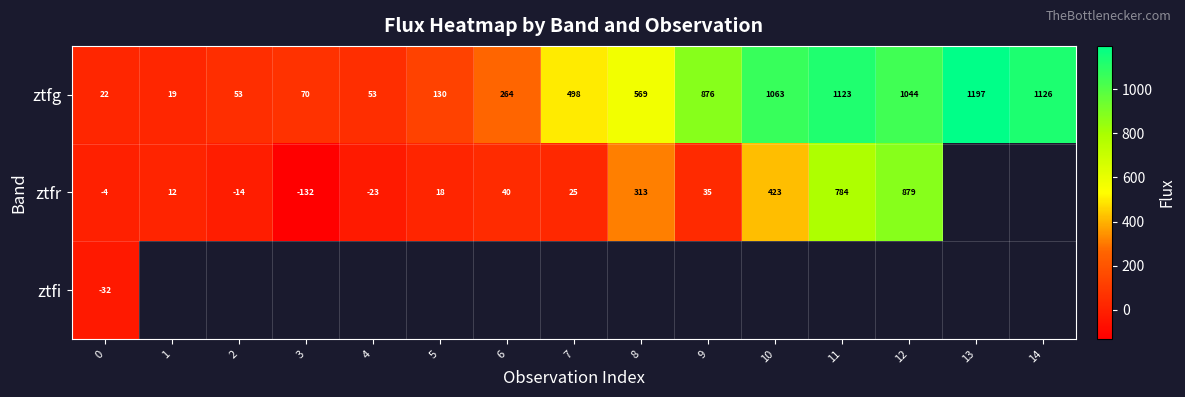

Is the value of ztfr at 12 greater than the value of ztfg at 0?

Yes